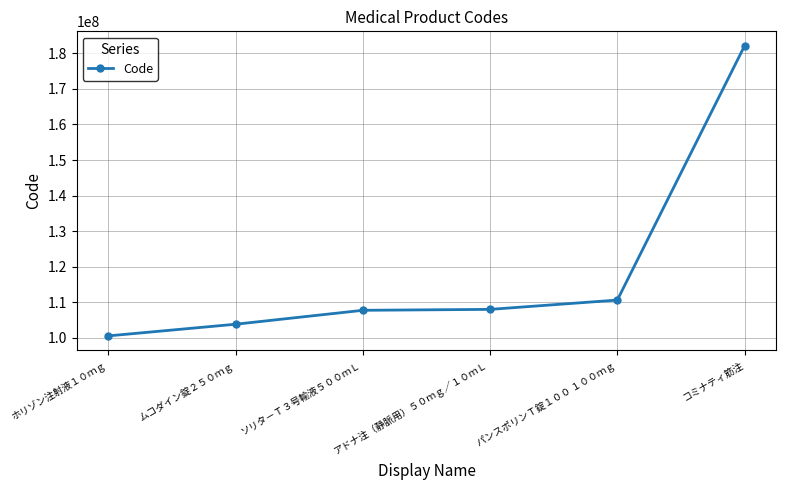

True or false: the data has more than 1 interior local peaks.

False